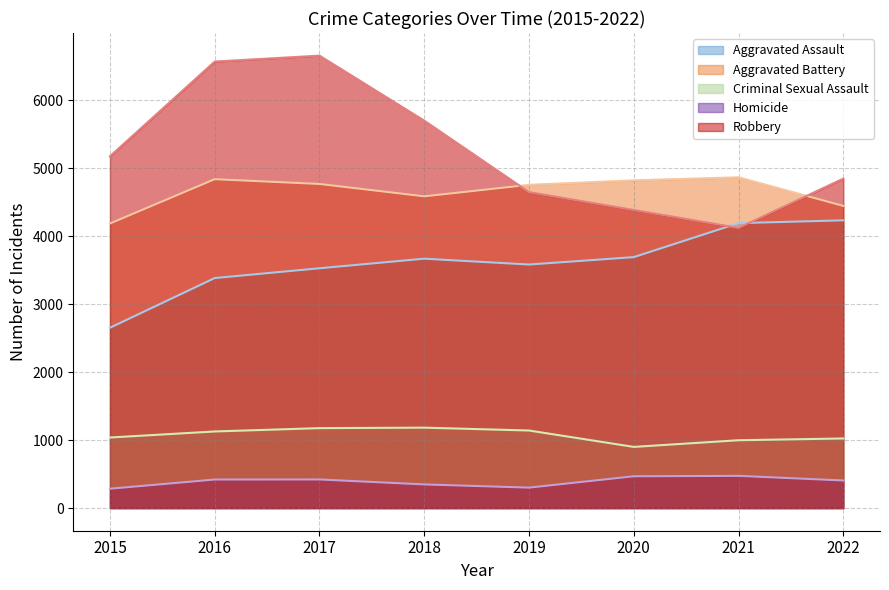

How many interior local peaks does the Aggravated Assault series have?

1